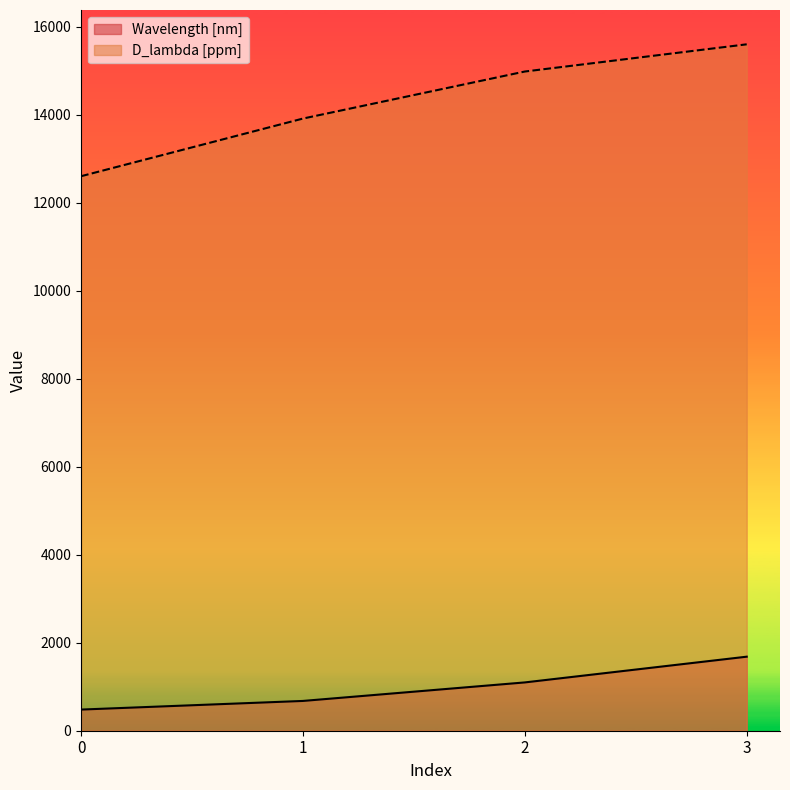

What are all the series names shown in the legend?

Wavelength [nm], D_lambda [ppm]